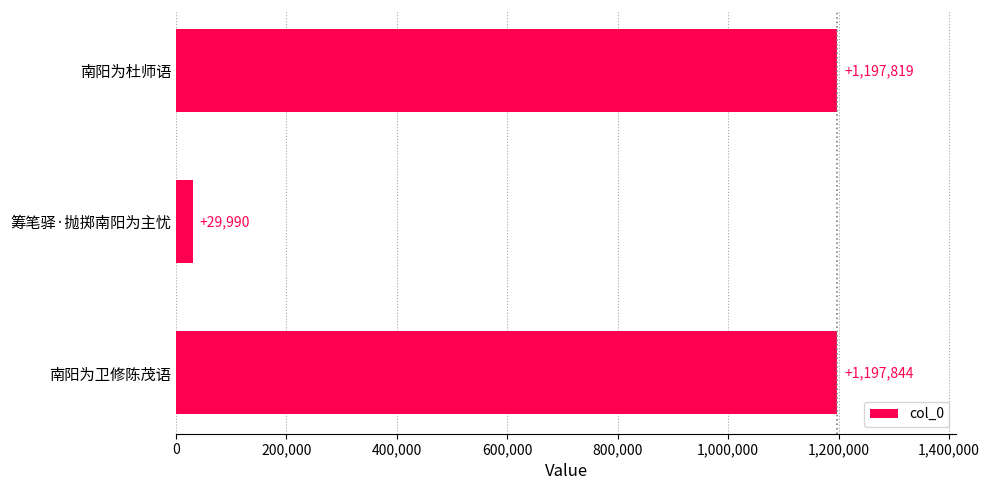

Is it true that the value at 筹笔驿·抛掷南阳为主忧 is 29990?

True